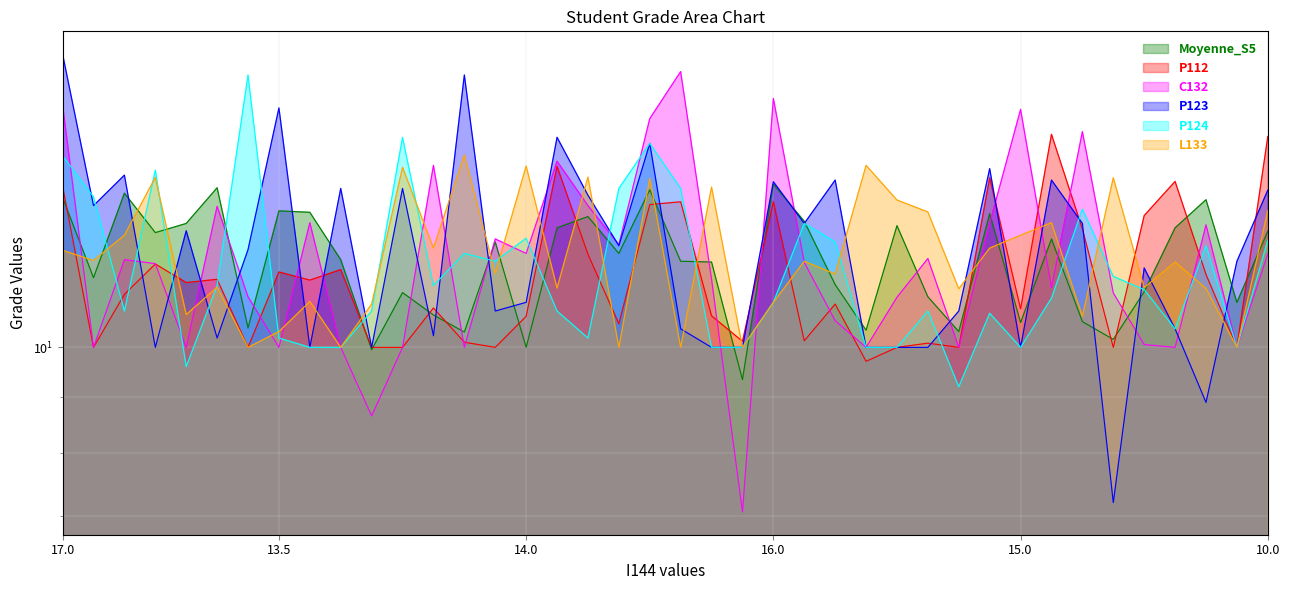

How many lines are shown in the chart?

6